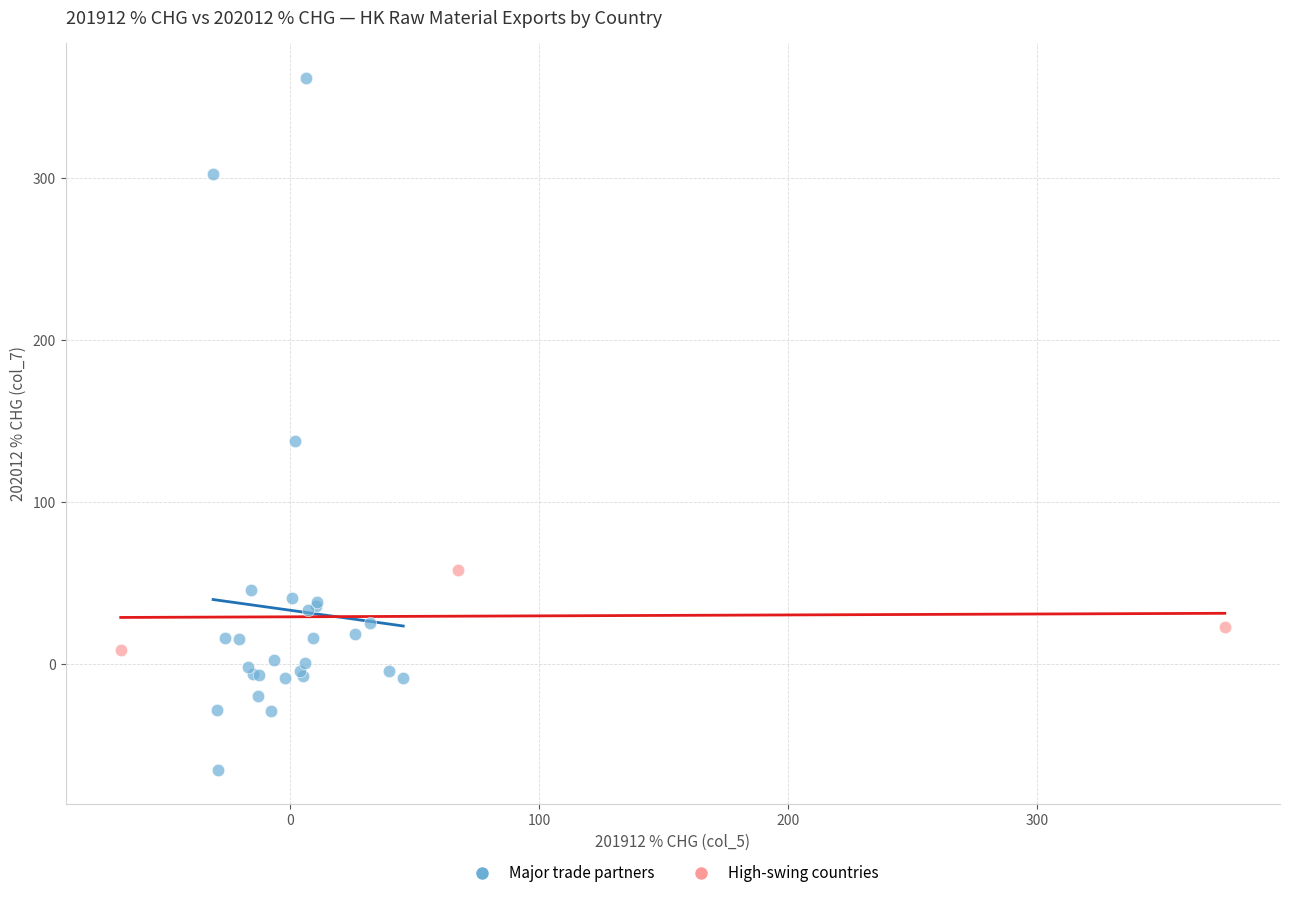

Which series contains the lowest Y value?

Major trade partners